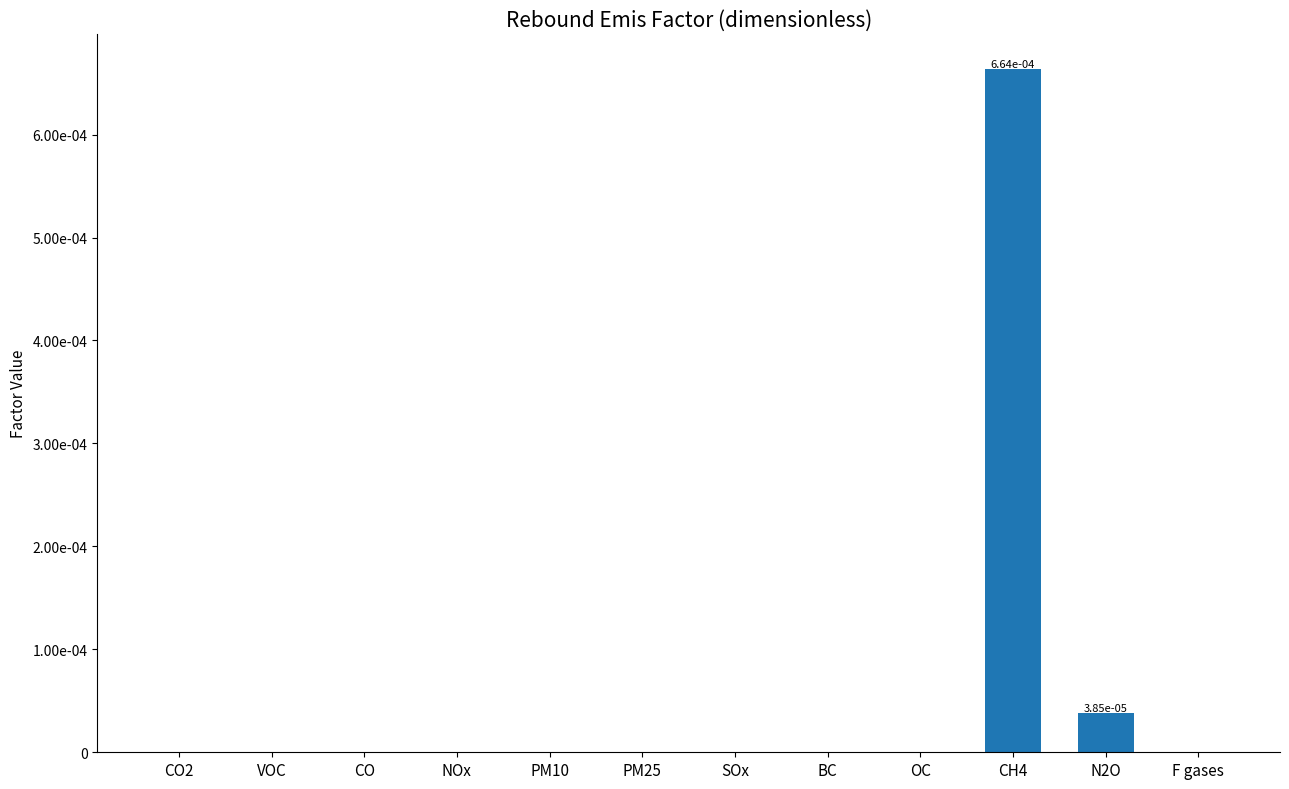

What is the label of the 7th bar from the right?

PM25